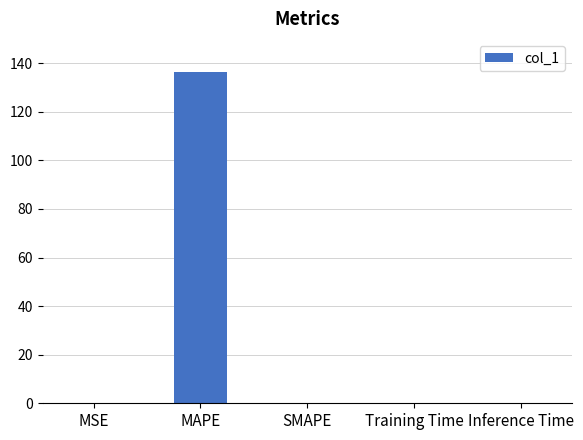

What is the sum of all values?

136.4